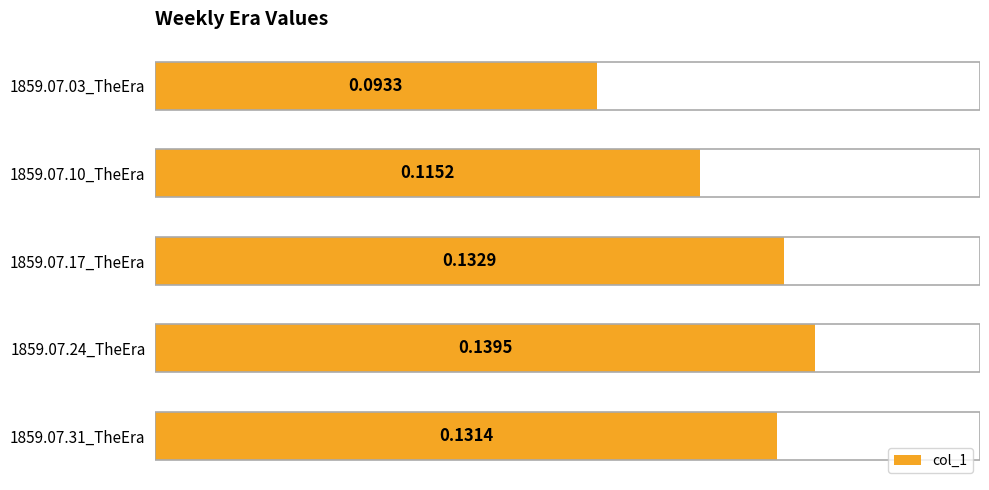

Rank the categories by value from lowest to highest.

1859.07.03_TheEra, 1859.07.10_TheEra, 1859.07.31_TheEra, 1859.07.17_TheEra, 1859.07.24_TheEra